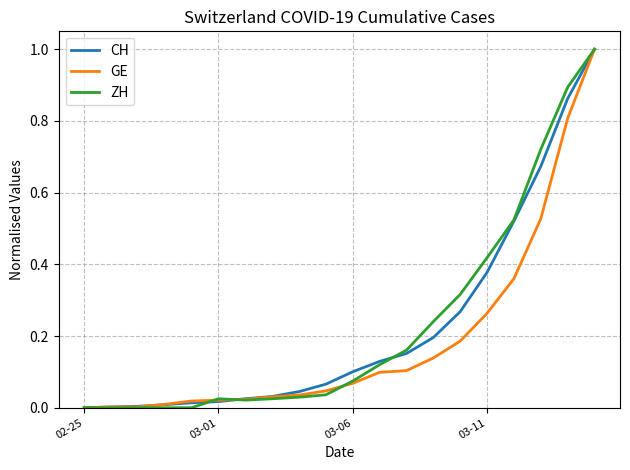

What is the highest value of the CH series?

1.0